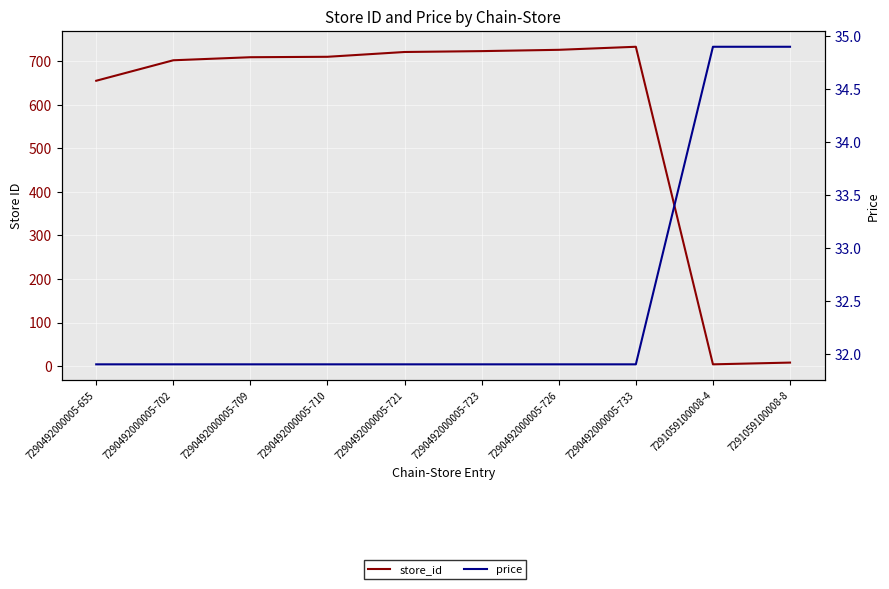

What is the difference between the maximum and second lowest values in the store_id series?

725.0